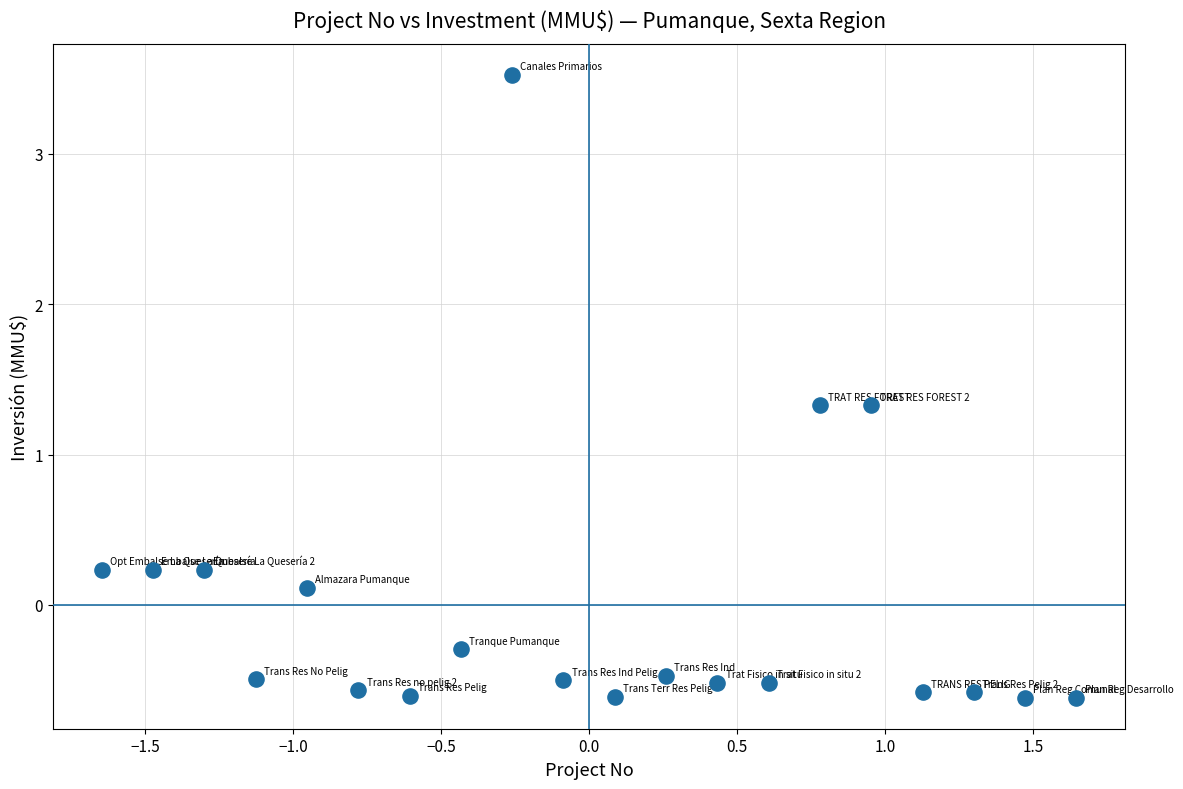

What is the range of X values (max minus min)?

3.3